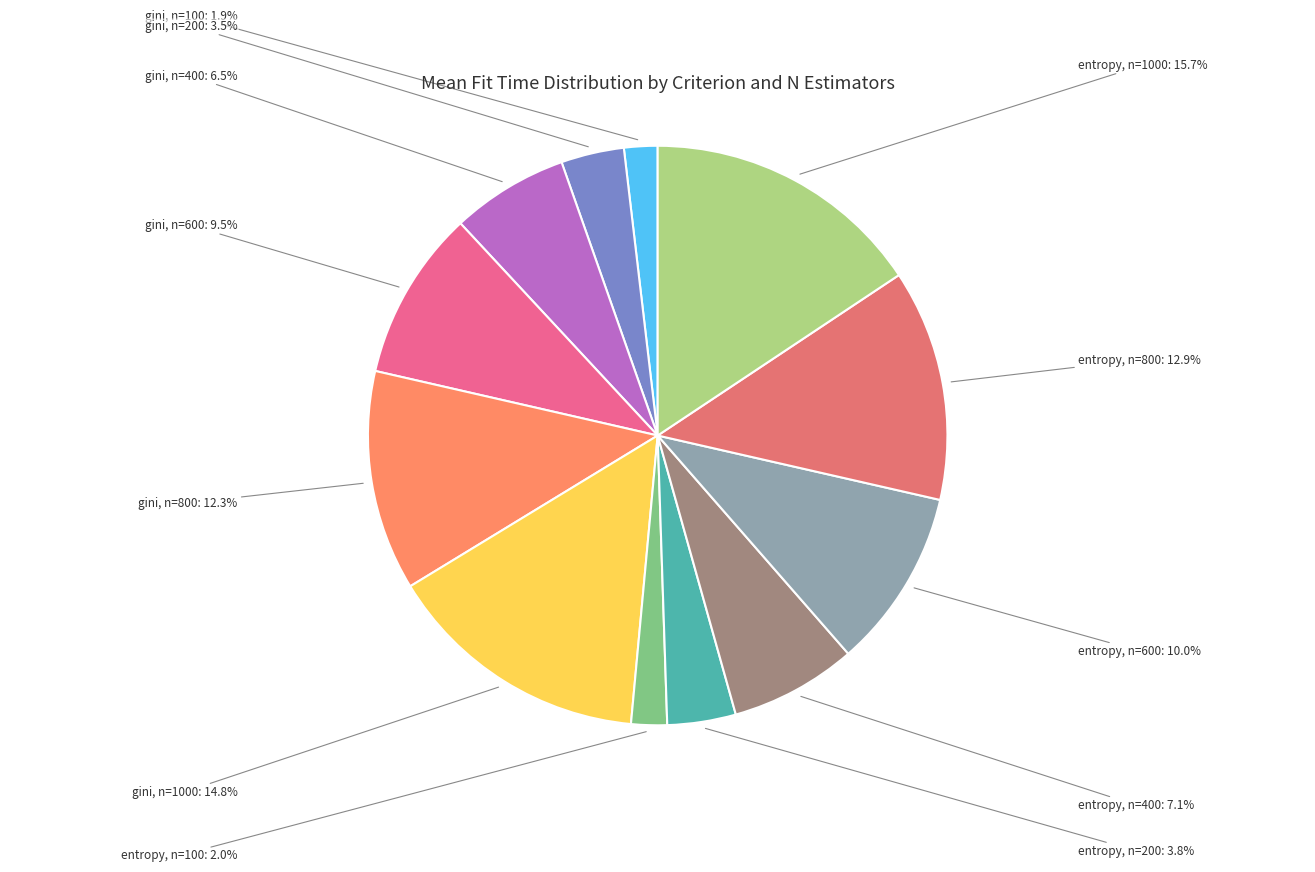

Does gini, n=100 represent more than half of the total?

No